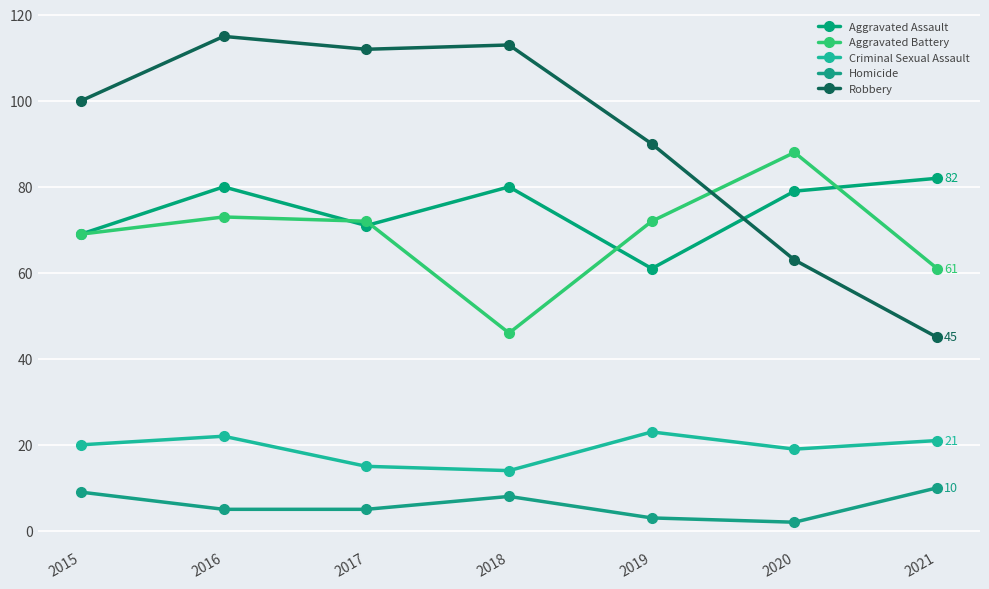

What is the difference between the maximum and minimum values in the Robbery series?

70